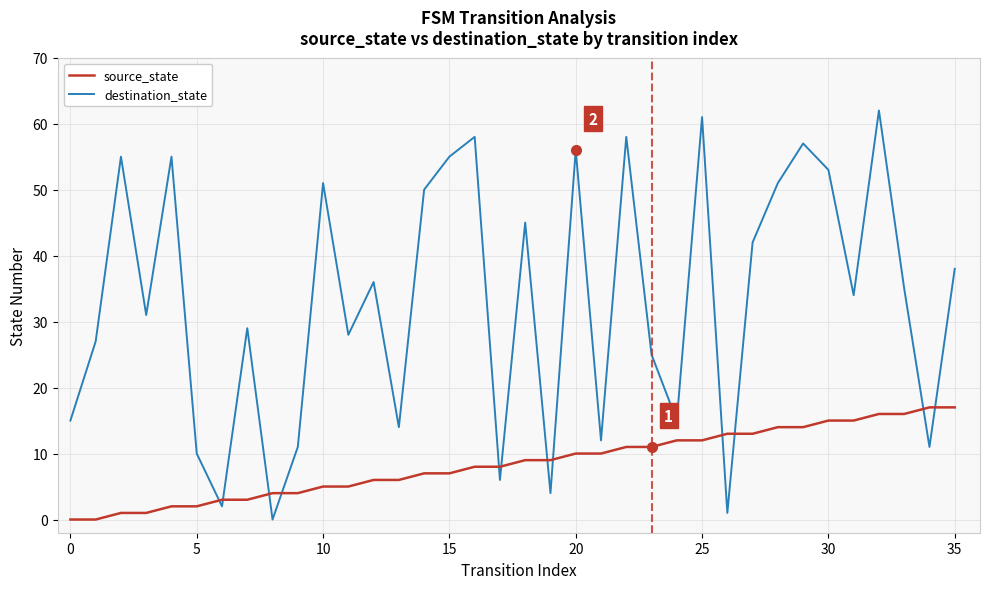

In destination_state, how many points are lower than both neighbors (excluding endpoints)?

12